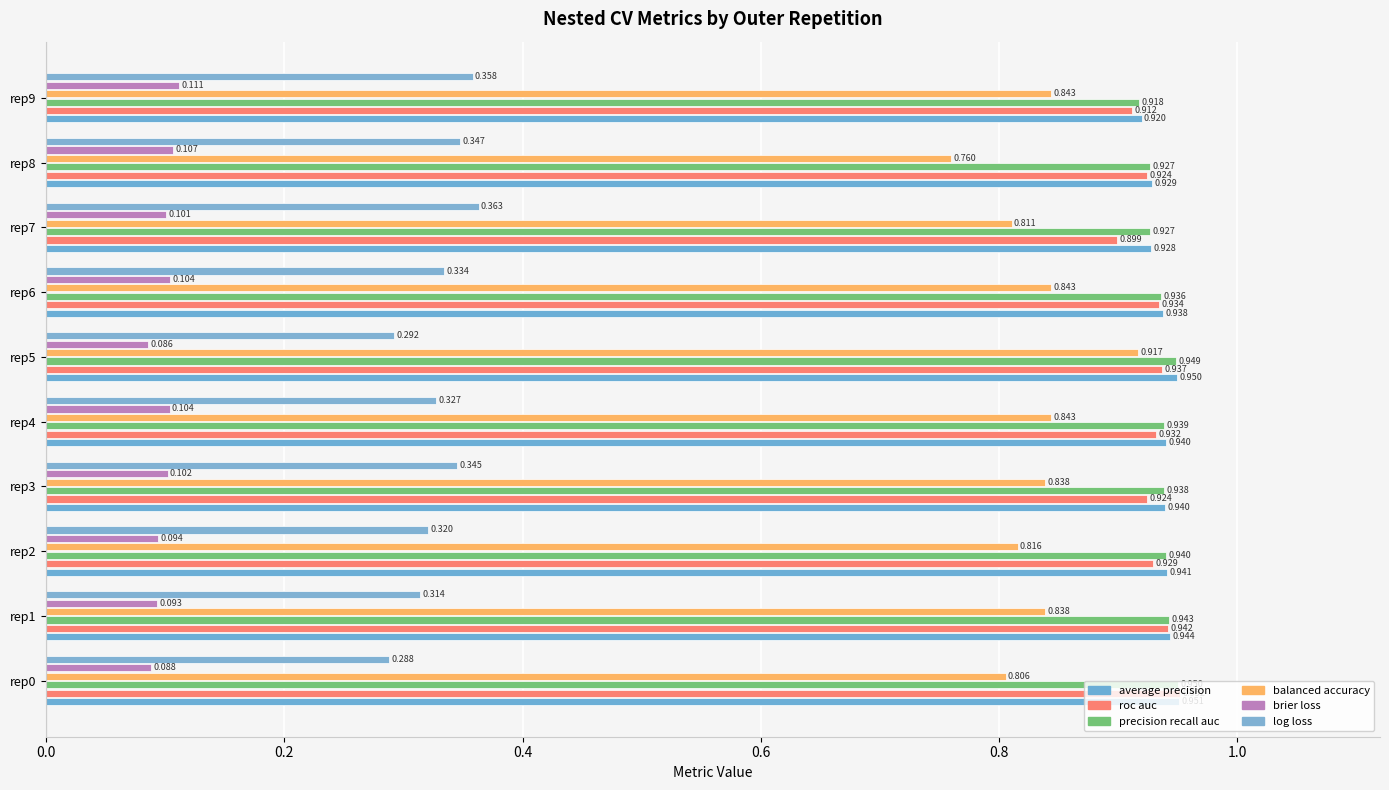

What is the minimum value shown in the chart?

0.1